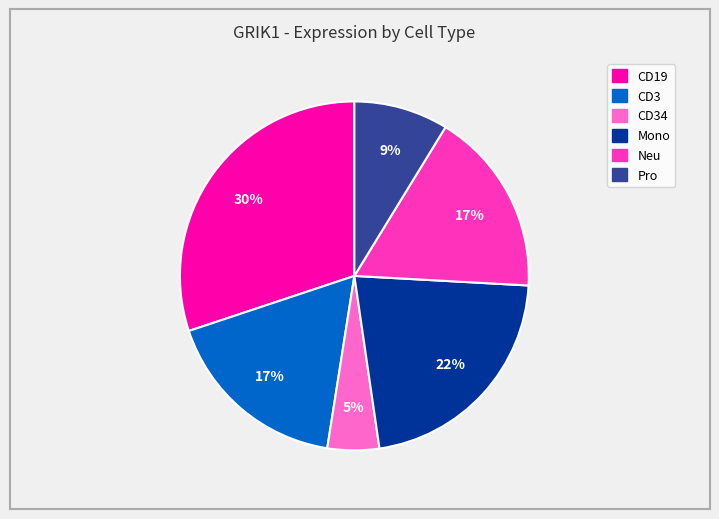

Is there a majority slice in this chart?

No